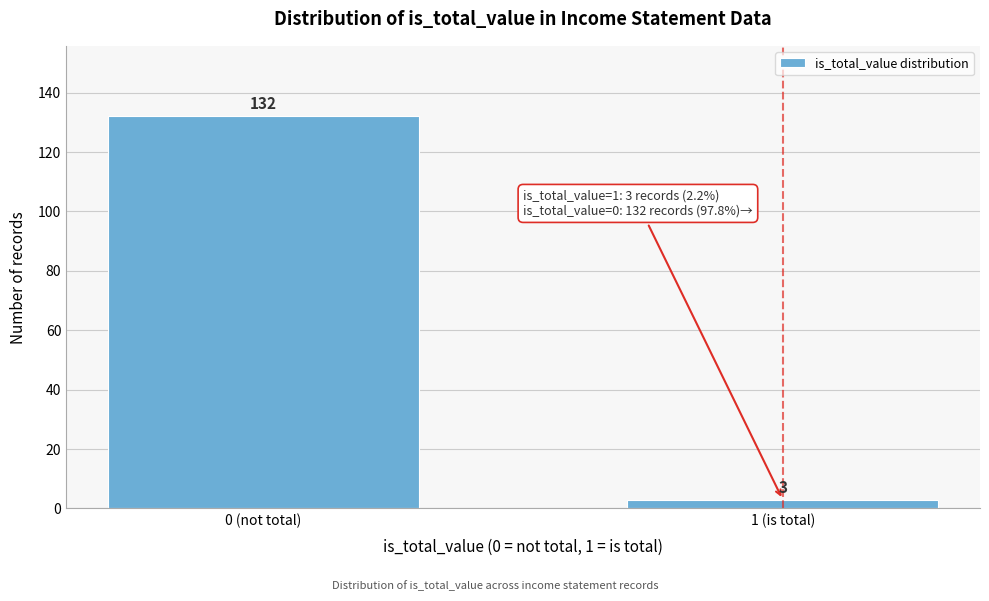

Reading left to right, what are all the values shown in this chart?

132	3